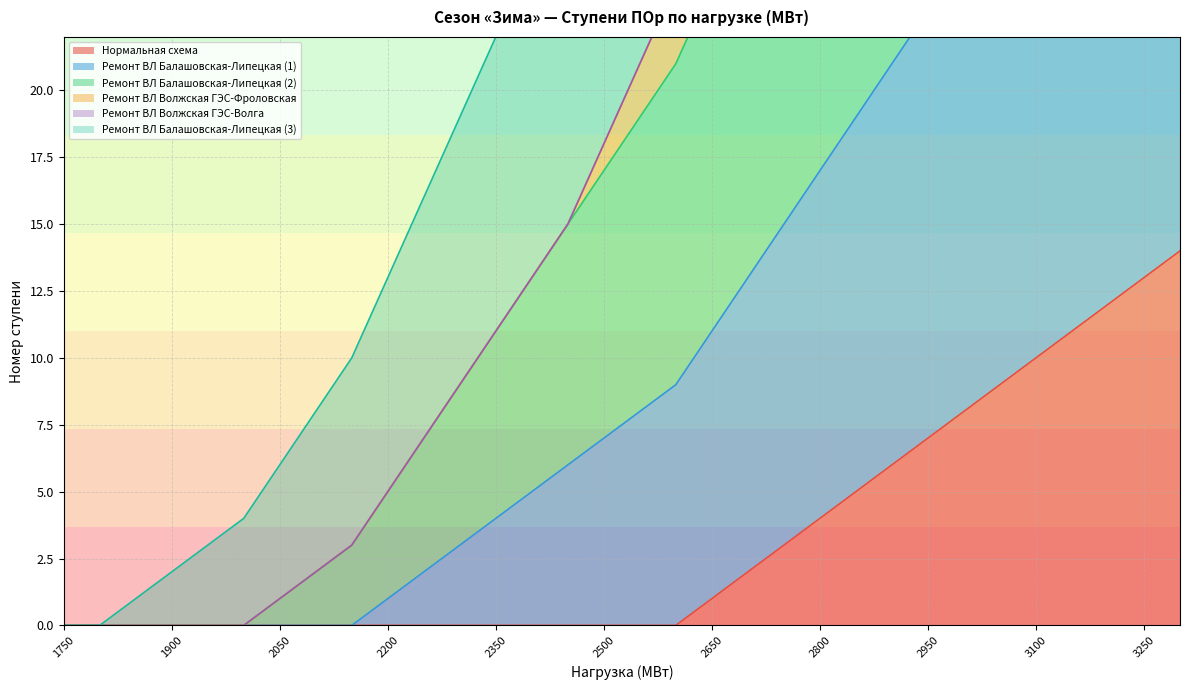

What is the difference between the second highest and second lowest values in the Ремонт ВЛ Балашовская-Липецкая (1) series?

51